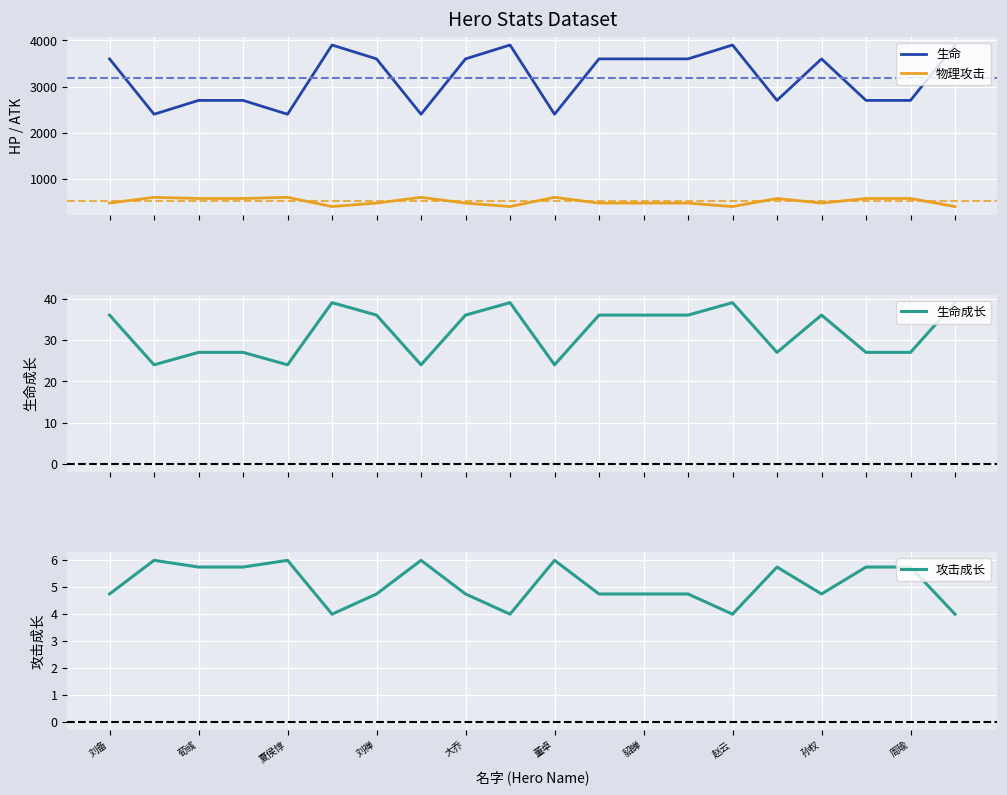

How many lines are shown in the chart?

4